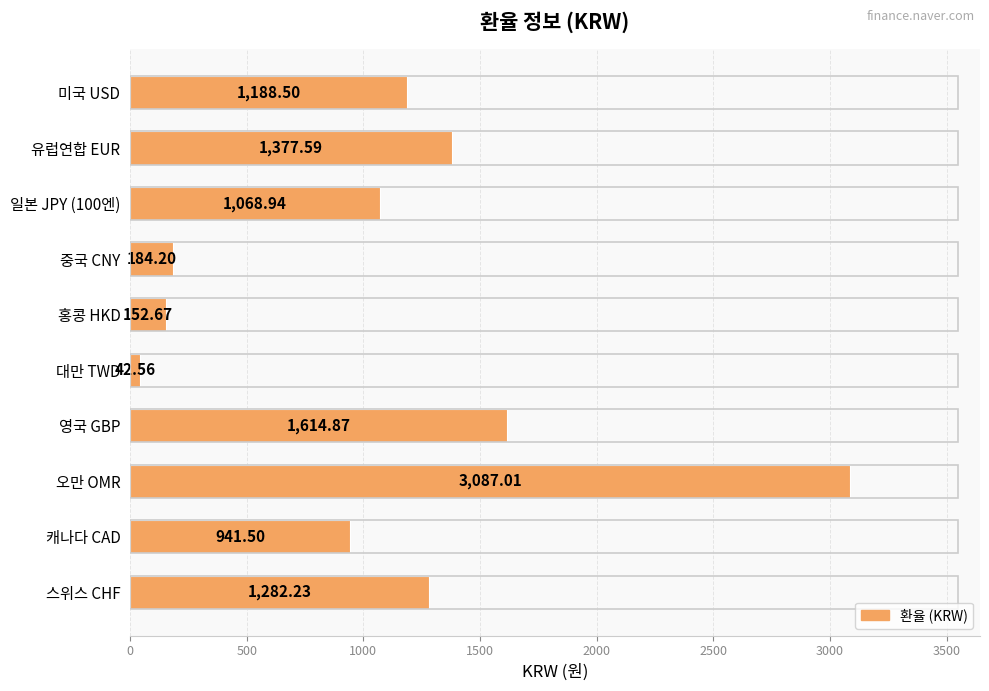

How many values exceed 1188?

5